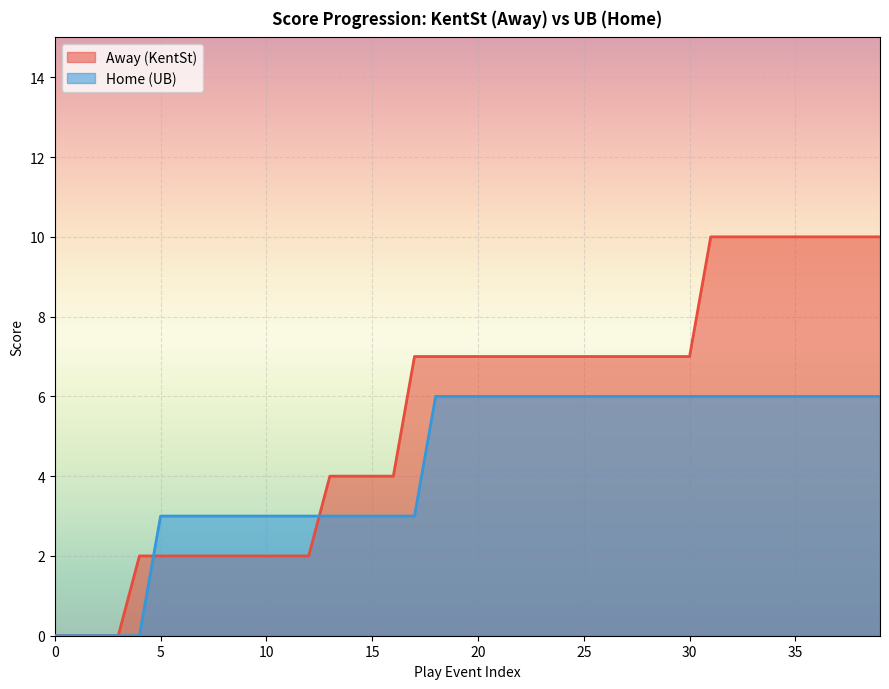

At 39, list the series in order from smallest to largest.

Home, Away